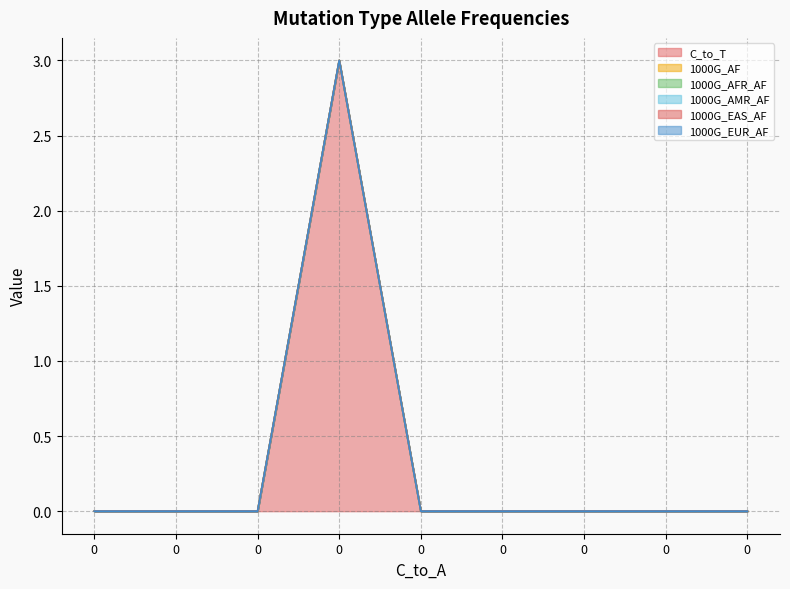

True or false: C_to_T and 1000G_EAS_AF intersect in this chart.

False